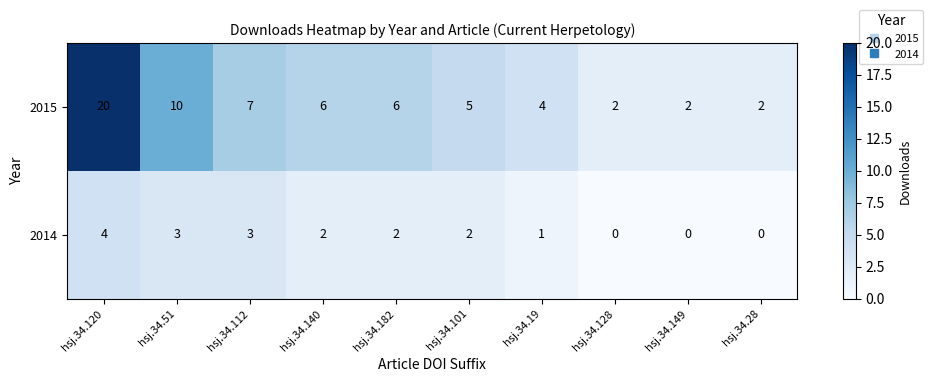

What is the sum of the 2014 values at hsj.34.120 and hsj.34.28?

4